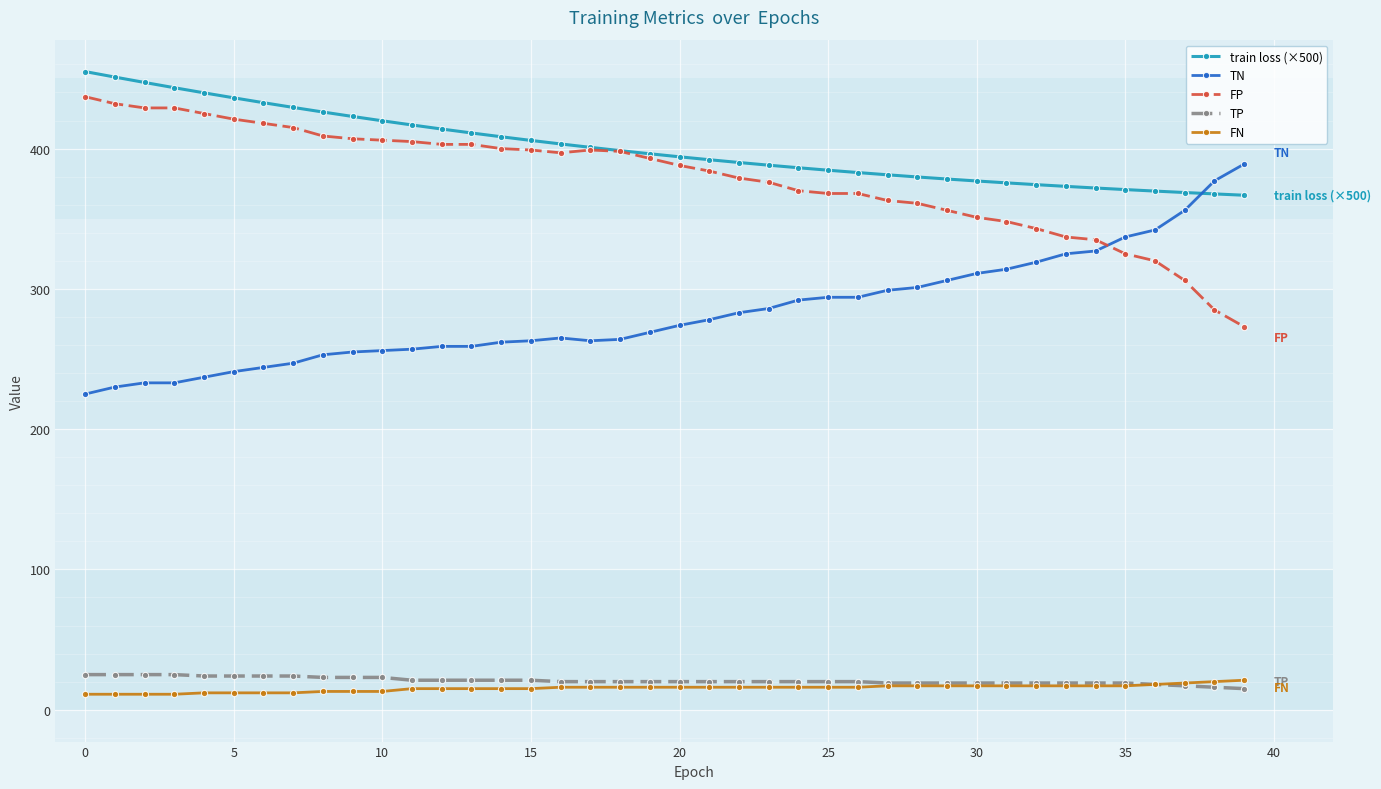

True or false: train loss (×500) and TP intersect in this chart.

False